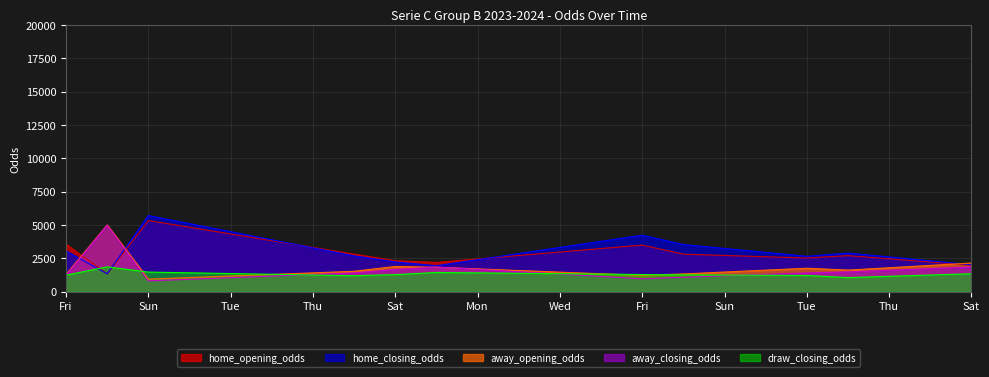

The value of away_opening_odds at 2023-09-02 is 5010.0. True or false?

True